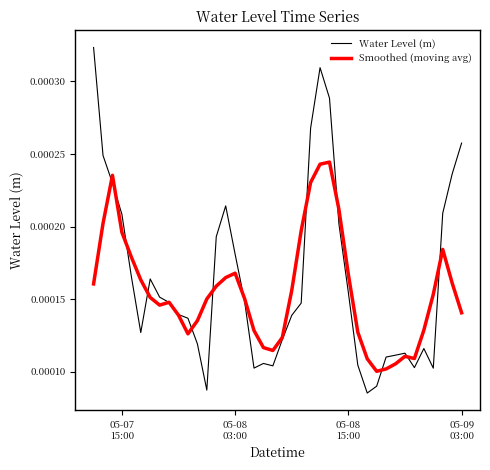

Rank the series by their maximum value, from lowest to highest.

Smoothed (moving avg), Water Level (m)